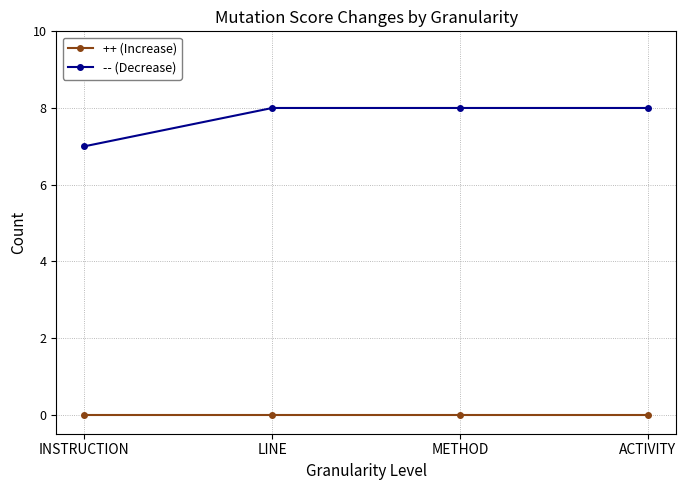

True or false: ++ (Increase) and -- (Decrease) intersect in this chart.

False